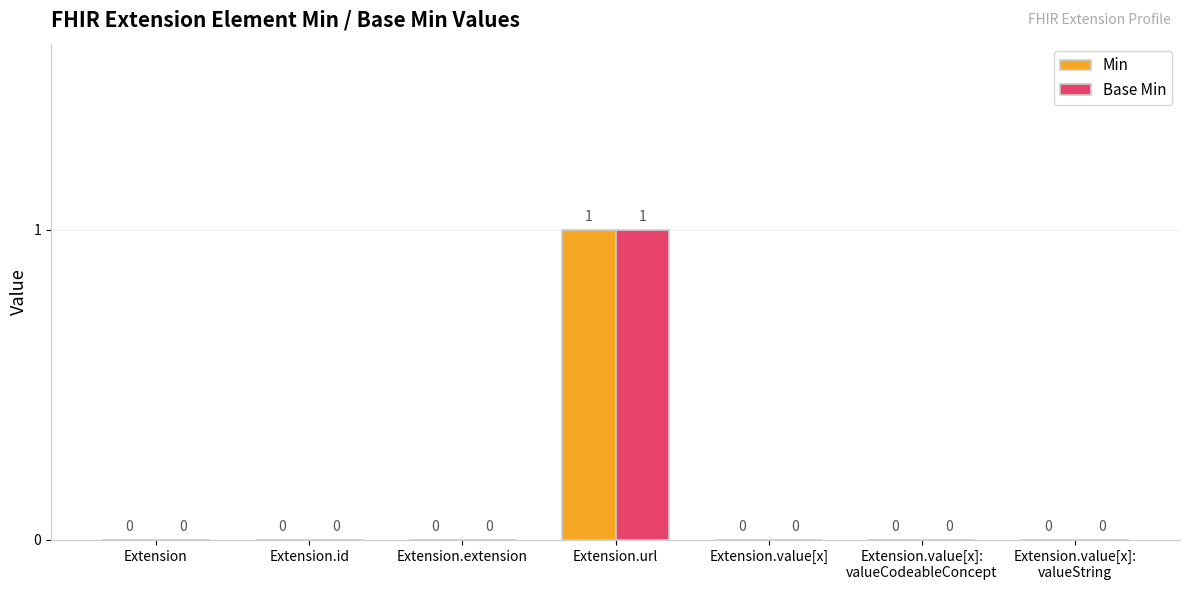

How many Base Min values are between 0 and 1?

7